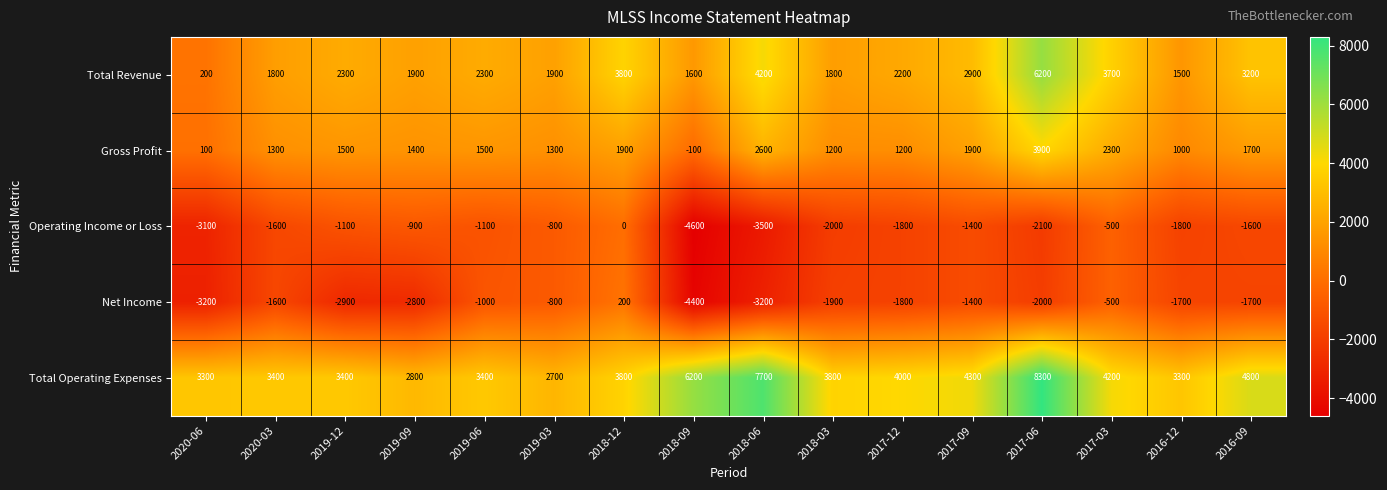

Between 2019-06 and 2017-09, which series saw the biggest shift?

Total Operating Expenses